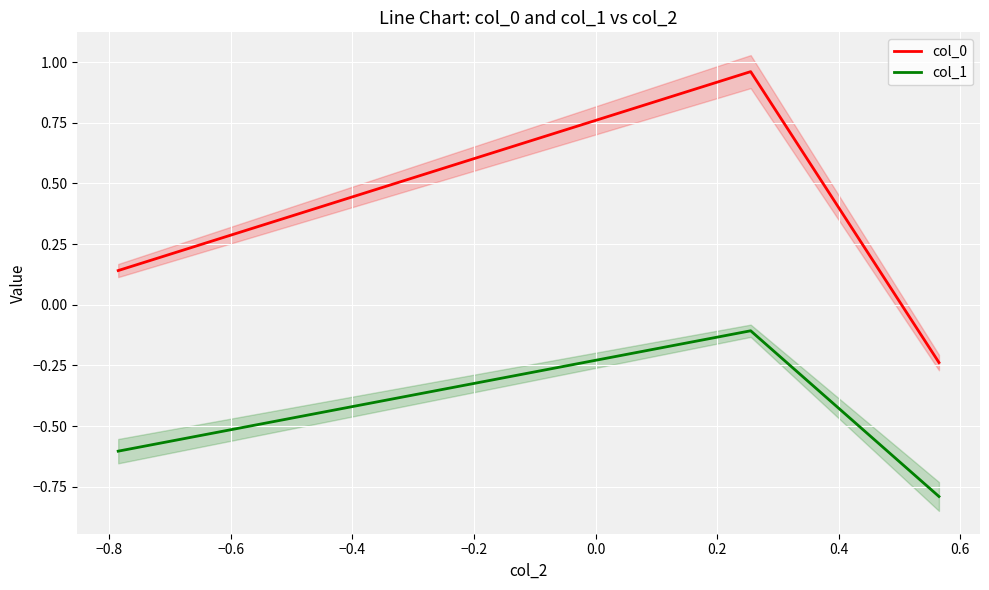

Which series has the widest spread of values?

col_0